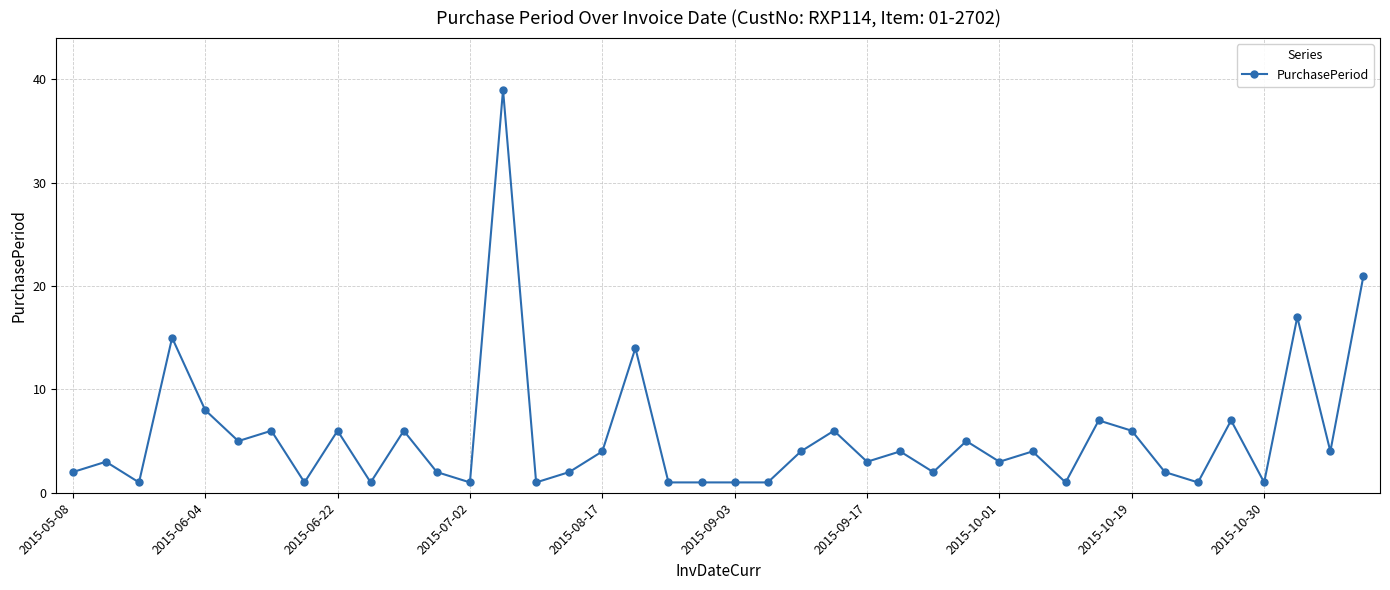

What is the value of the 32nd point from the left?

7